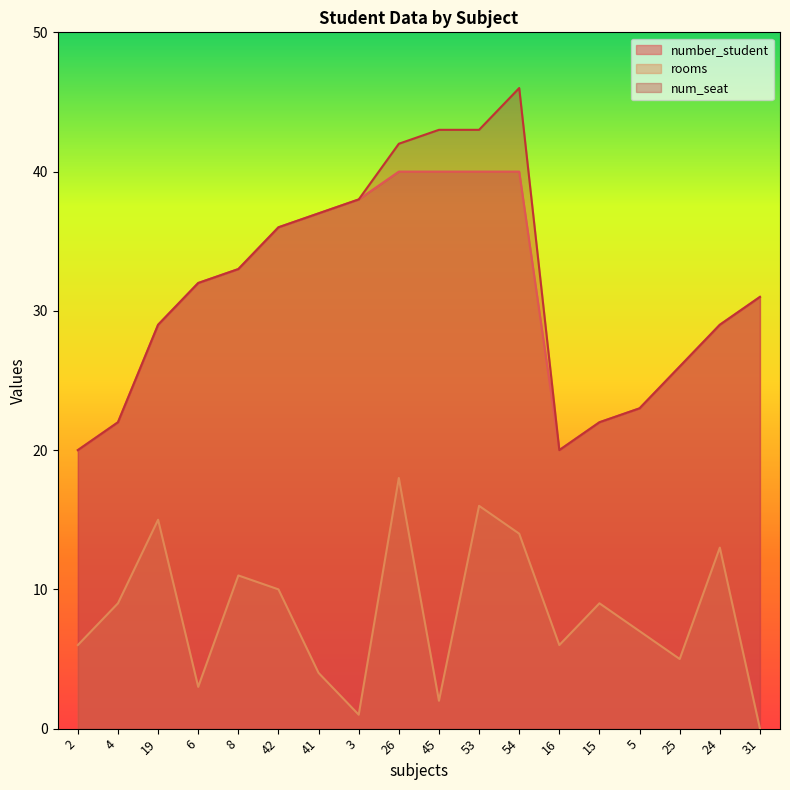

At which category does rooms reach its first local peak?

19